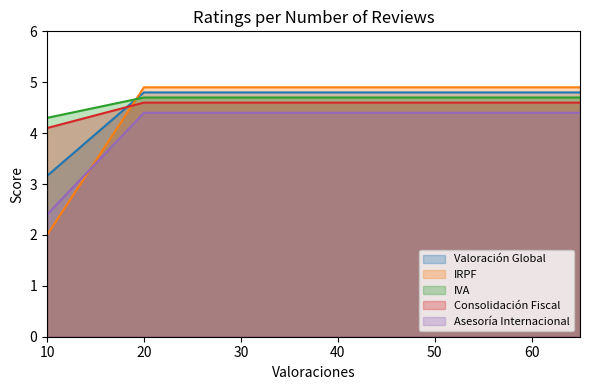

What is the sum of all IRPF values?

11.8